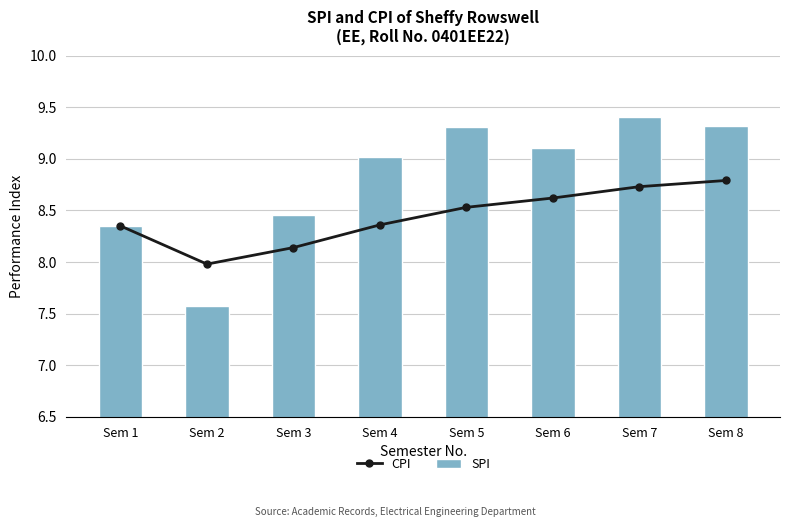

How many values in the SPI series are below 9?

3